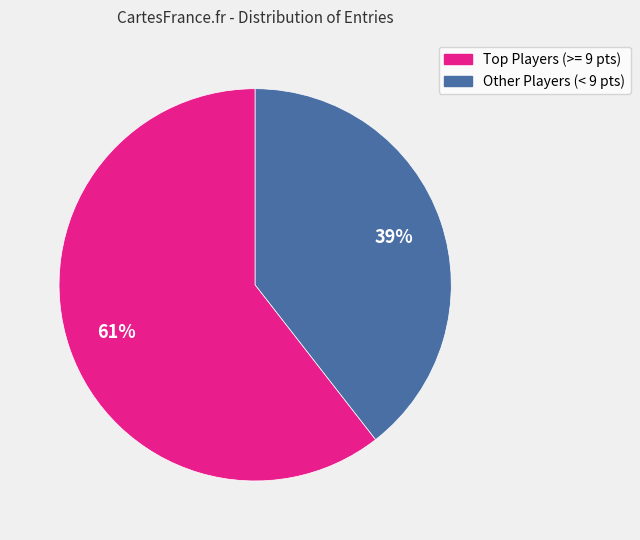

To the nearest percent, what is the average slice percentage?

50%